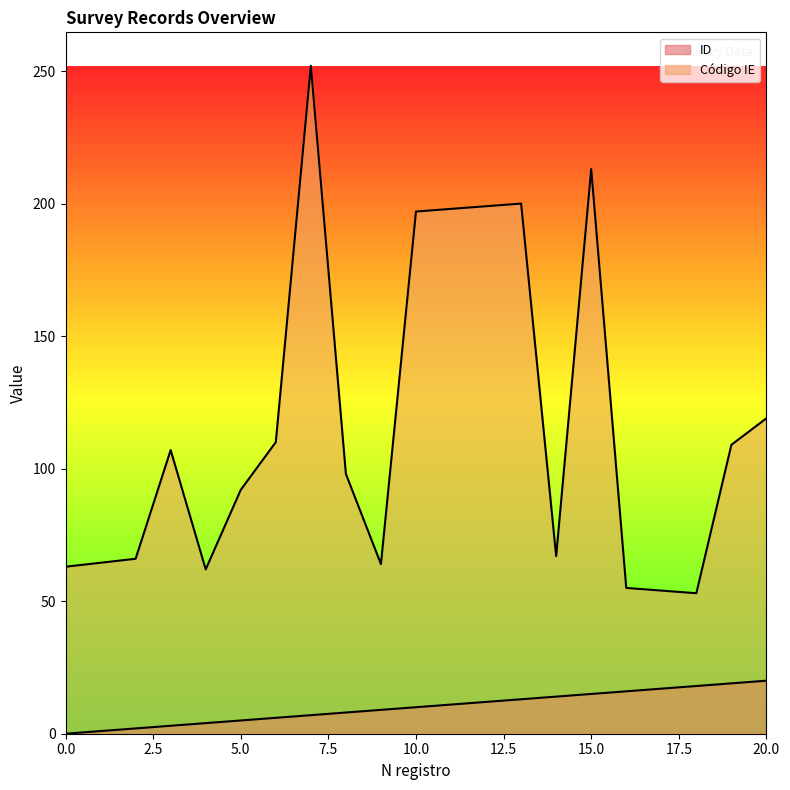

What are all the series names shown in the legend?

ID, Código IE